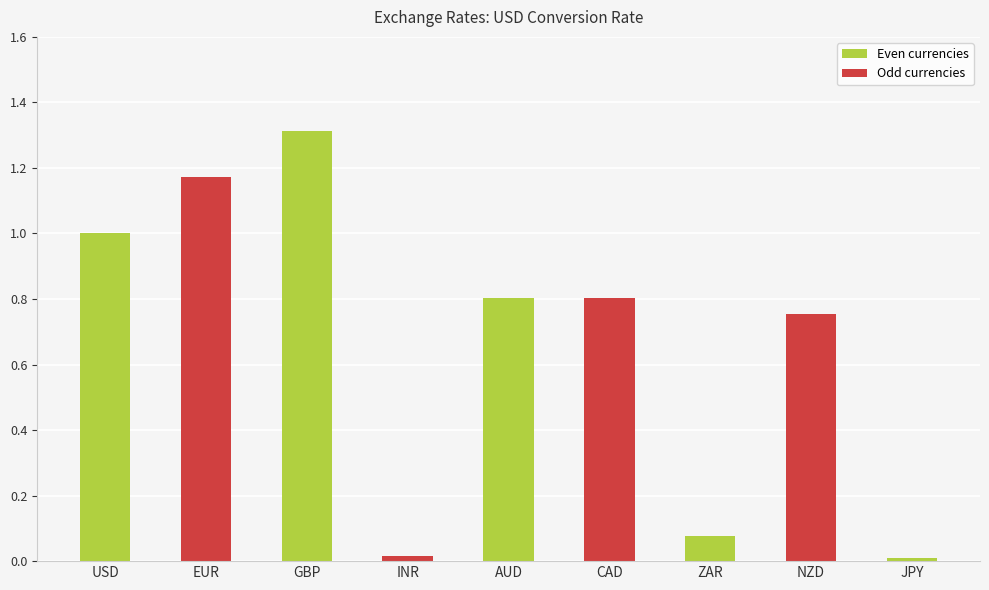

Between JPY and EUR, which is larger?

EUR